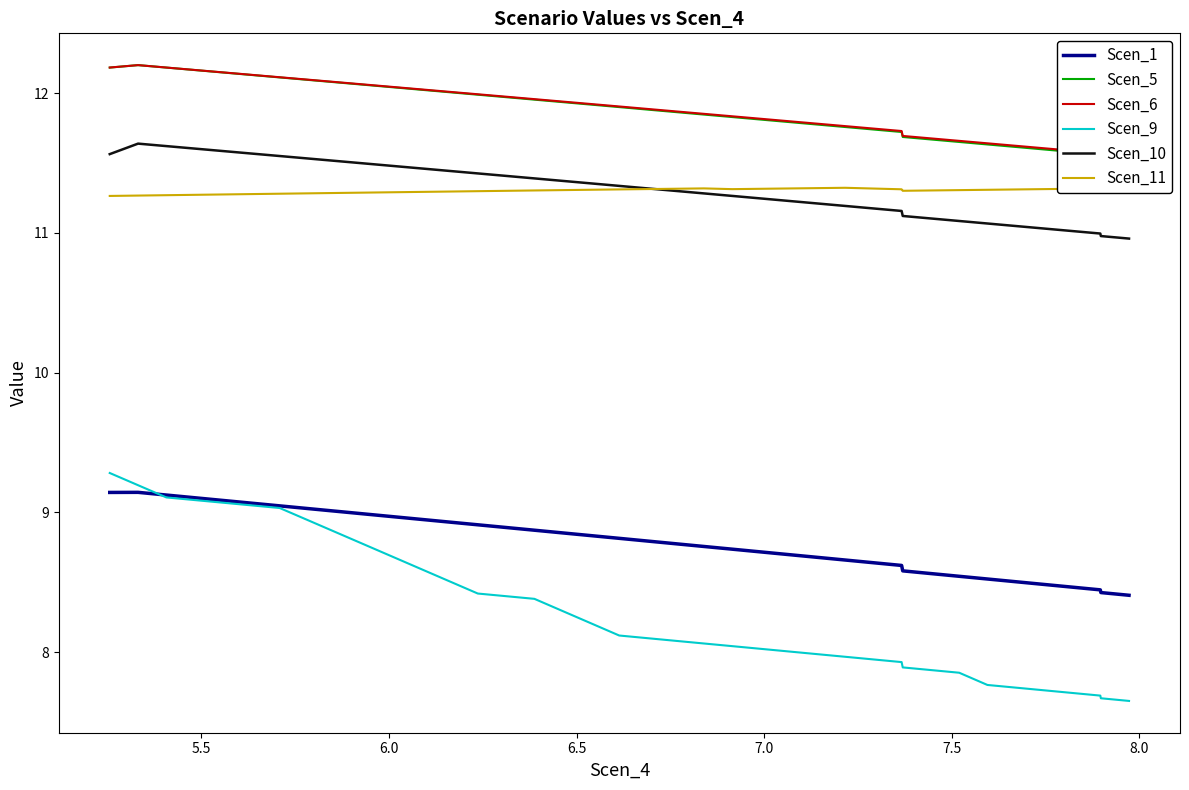

What is the lowest value of the Scen_9 series?

7.7